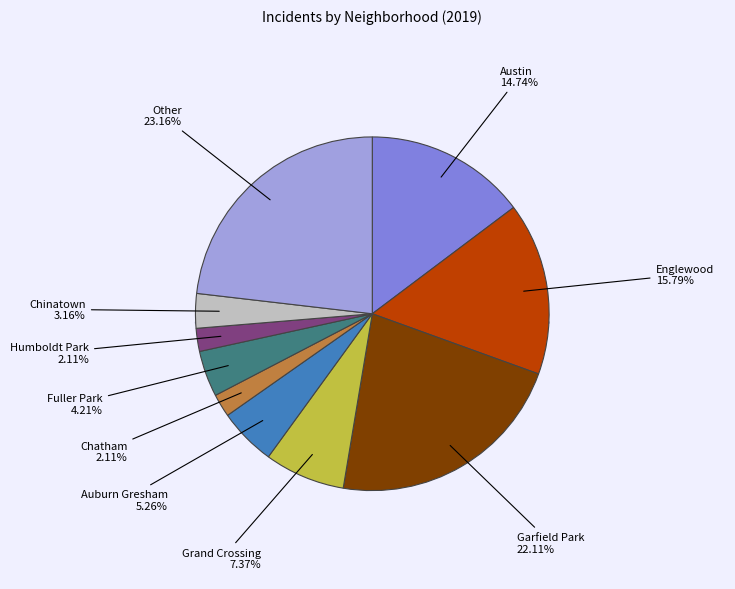

Do Garfield Park and Other together represent more than half of the pie?

No